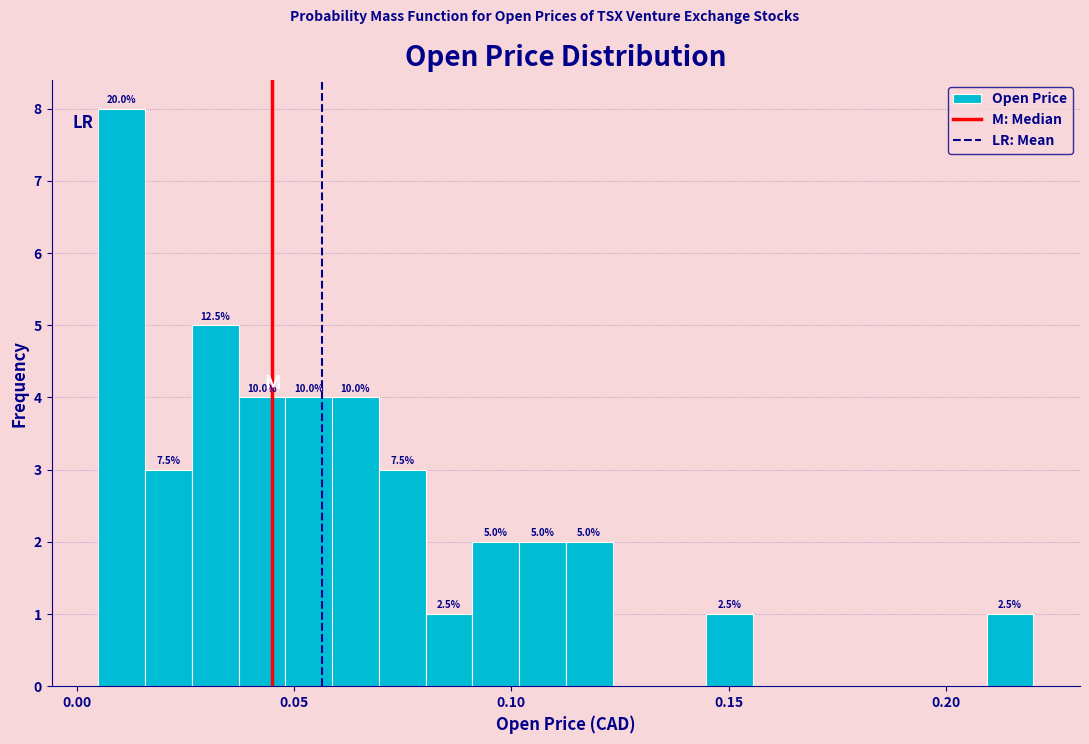

Read against the x-axis, roughly where is the centre of the tallest bar?

0.010